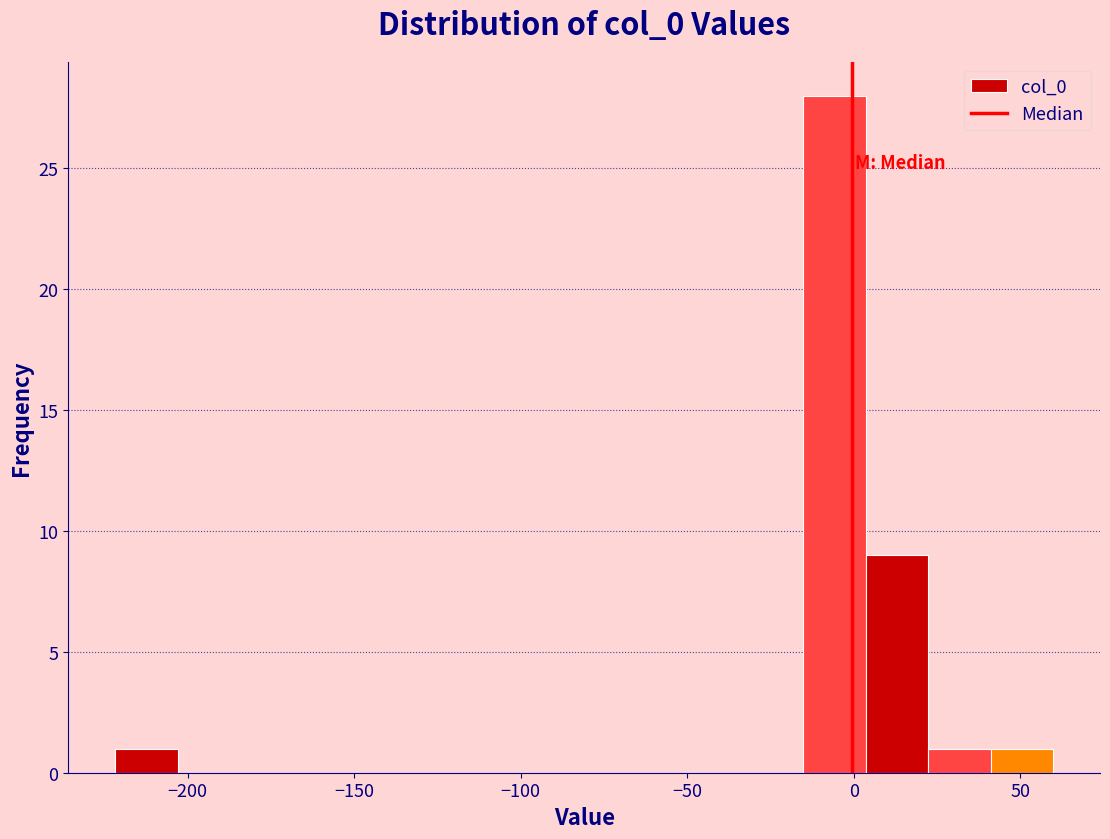

Around what value on the x-axis is the tallest bar? Give the approximate position of its centre, as read against the axis.

-5